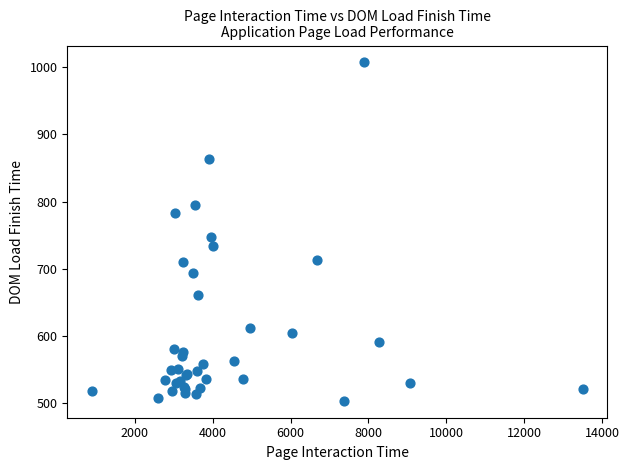

What Y value in the scatter plot is closest to 755?

747